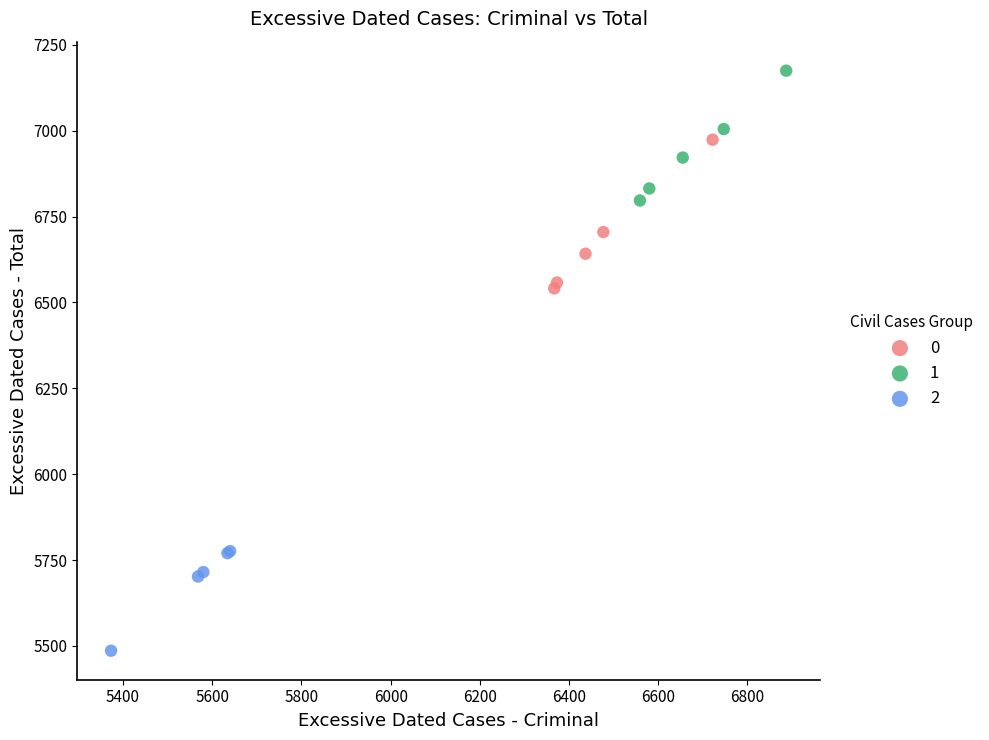

Which series reaches the maximum Y coordinate?

1